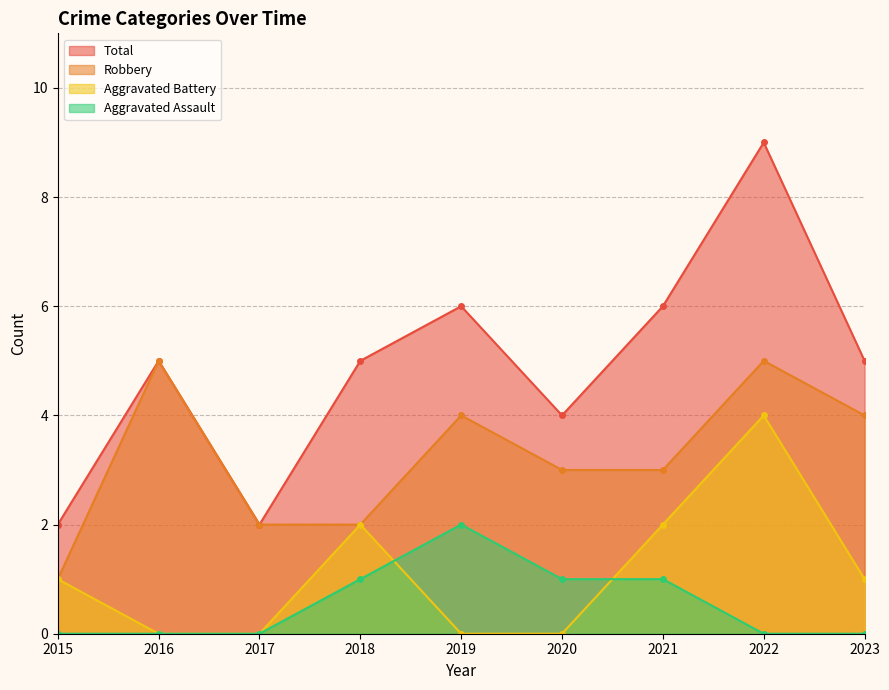

True or false: Total and Aggravated Assault cross at least once.

False